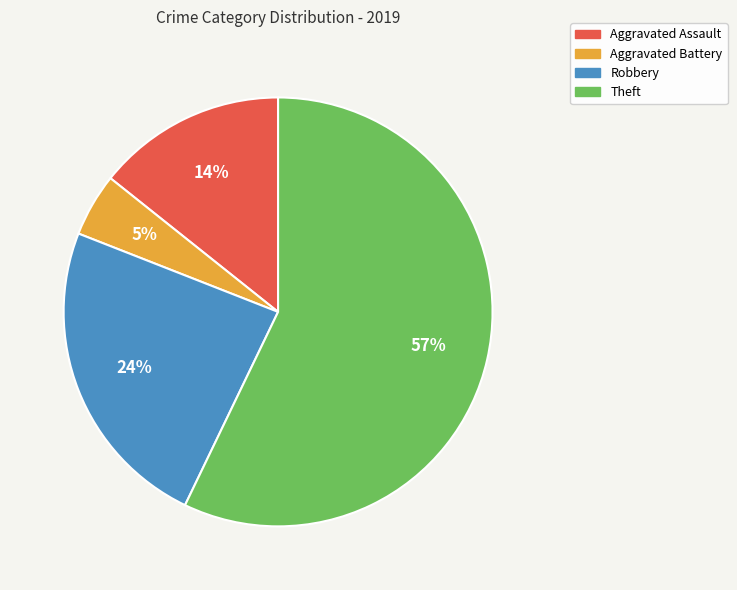

What is the largest slice in the pie chart?

Theft